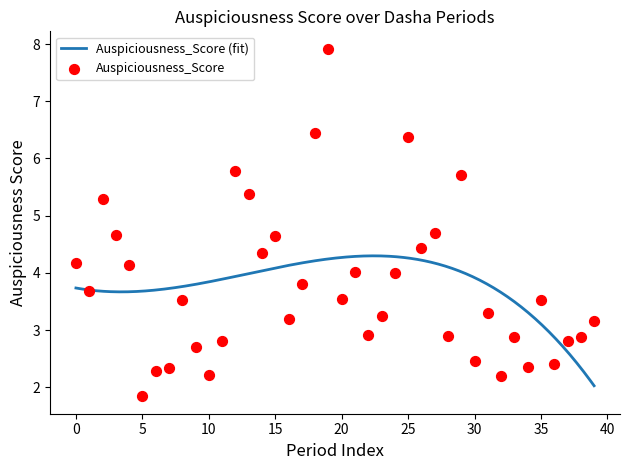

What is the maximum value for Auspiciousness_Score (fit)?

4.3